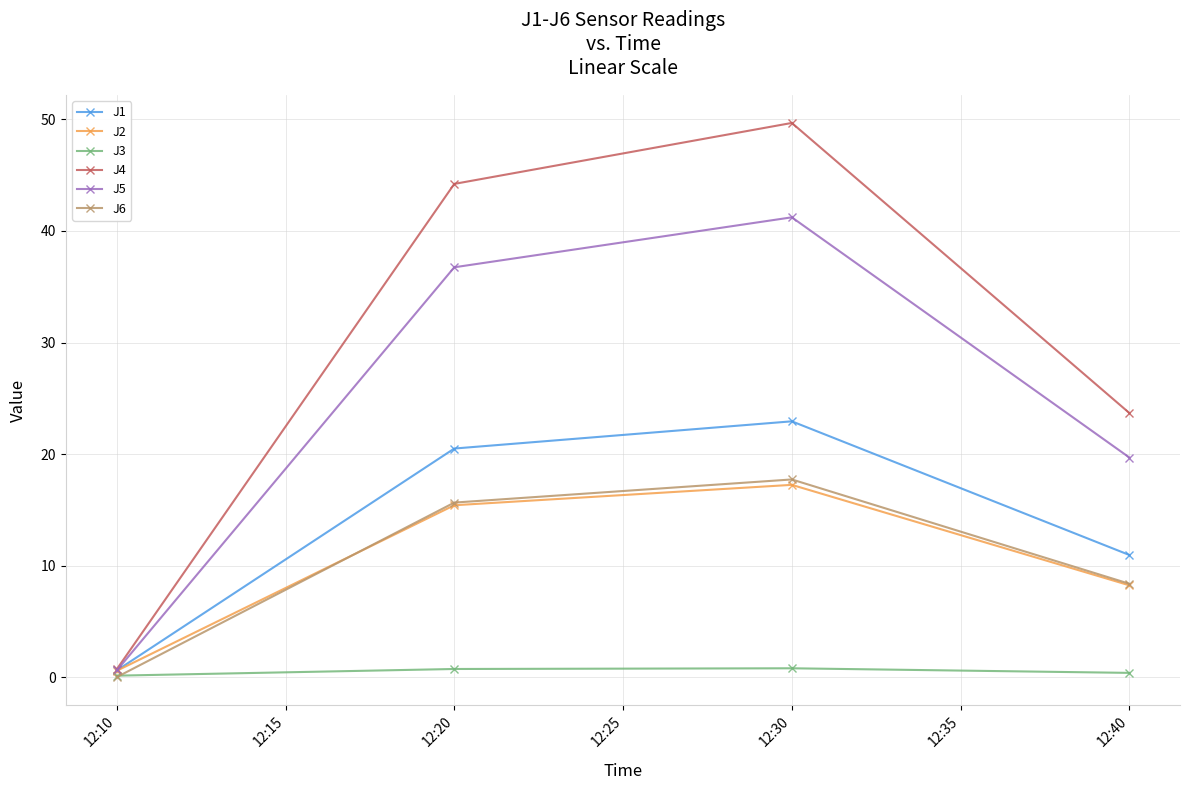

Which category has the highest value across all series?

12:30